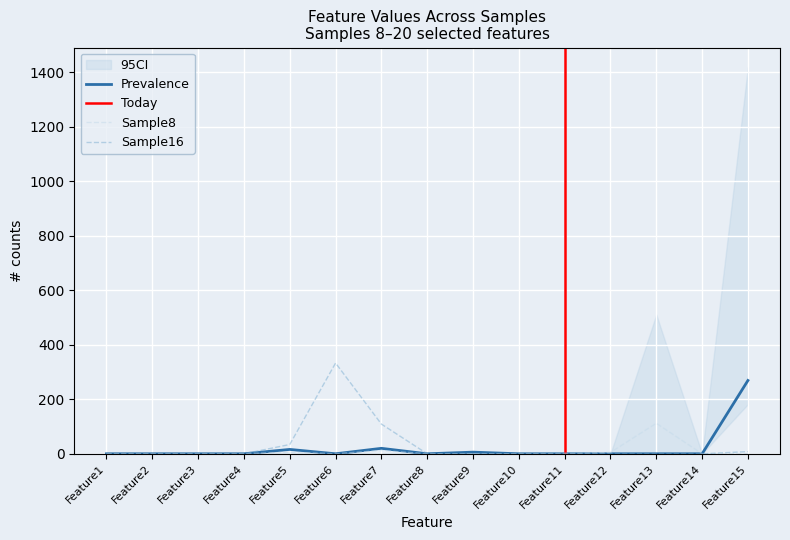

Where is Sample16 nearest to the value 166?

Feature7